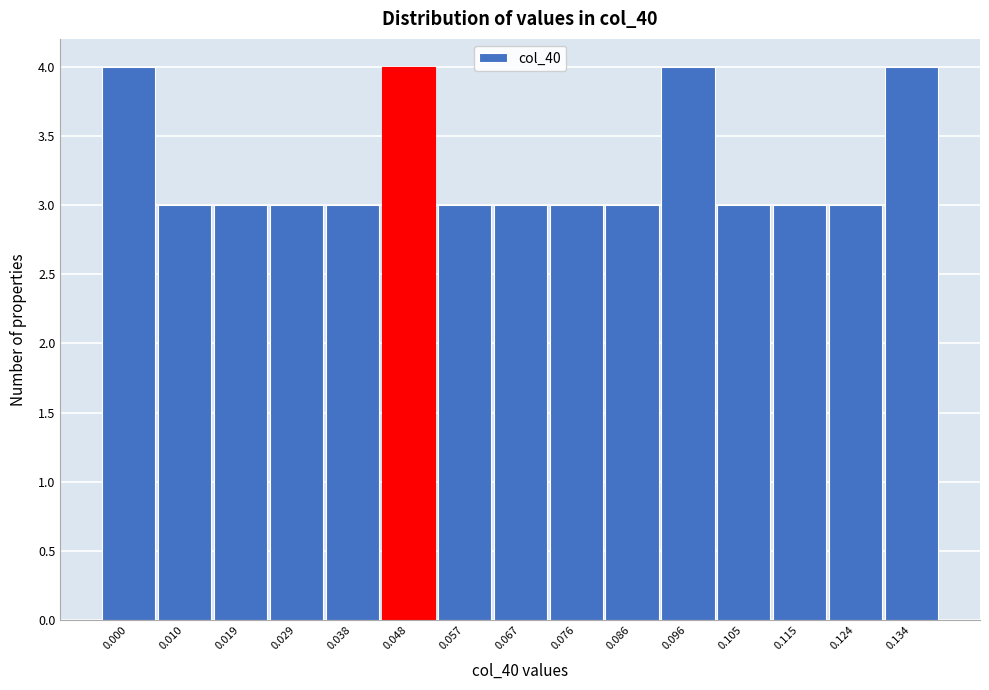

Reading right to left, extract all data points from this chart.

0.134=4	0.124=3	0.115=3	0.105=3	0.096=4	0.086=3	0.076=3	0.067=3	0.057=3	0.048=4	0.038=3	0.029=3	0.019=3	0.010=3	0.000=4